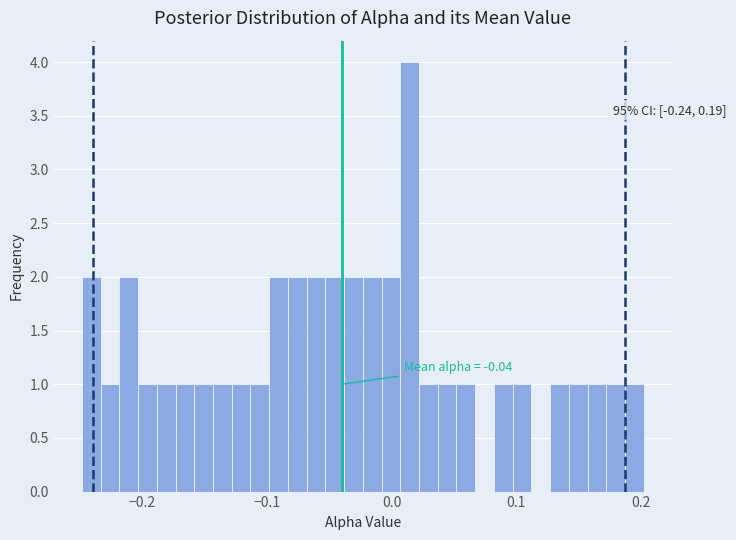

Read against the x-axis, roughly where is the centre of the tallest bar?

0.01